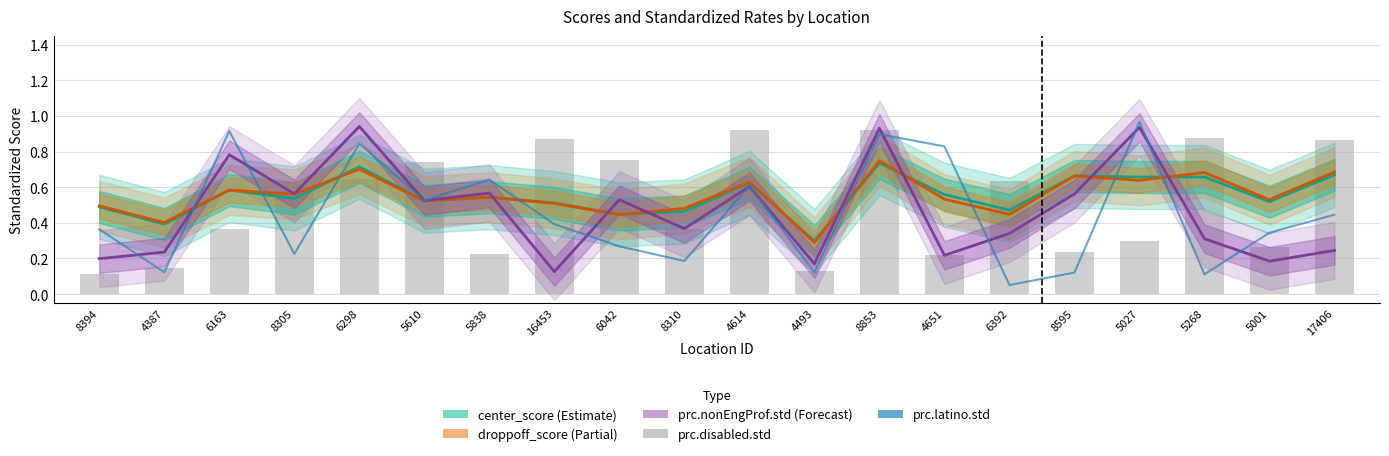

Rank the series at 5001 from lowest to highest value.

prc.nonEngProf.std, prc.disabled.std, prc.latino.std, center_score, droppoff_score